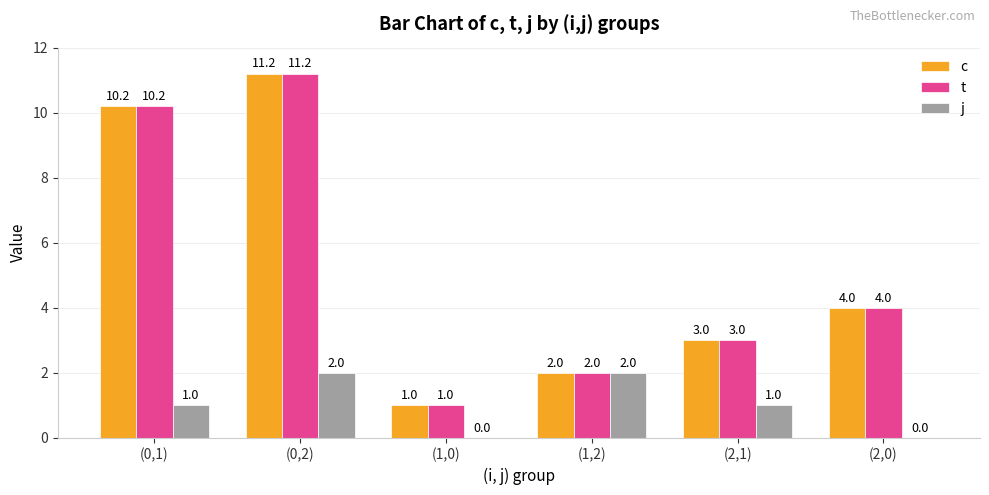

What is the maximum value shown in the chart?

11.2